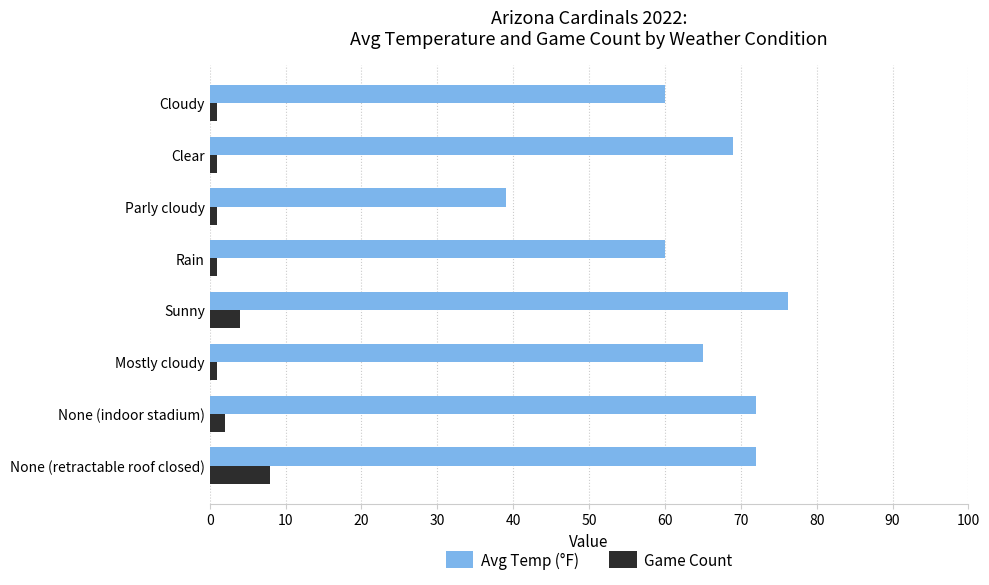

What are all the series names shown in the legend?

Avg Temp (°F), Game Count